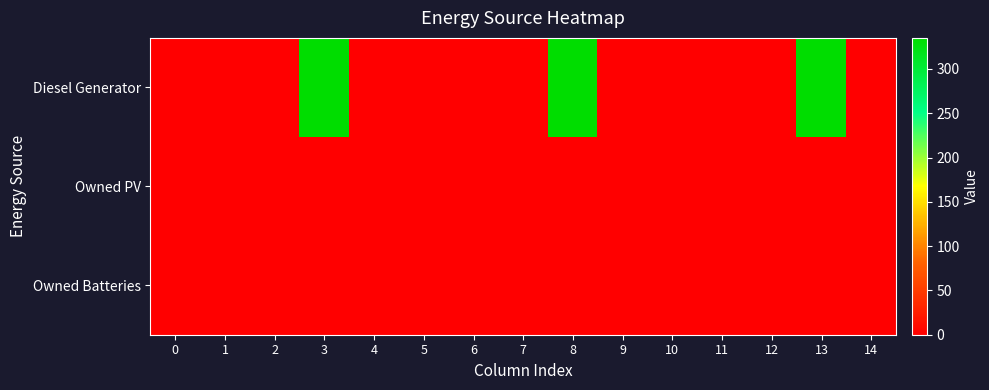

Reading left to right, list all the values displayed in this chart.

Diesel Generator: 0=0	1=0	2=0	3=335	4=0	5=0	6=0	7=0	8=335	9=0	10=1	11=0	12=0	13=334	14=0
Owned PV: 0=0	1=0	2=0	3=0	4=0	5=0	6=0	7=0	8=0	9=0	10=0	11=0	12=0	13=0	14=0
Owned Batteries: 0=0	1=0	2=0	3=0	4=0	5=0	6=0	7=0	8=0	9=0	10=0	11=0	12=0	13=0	14=0